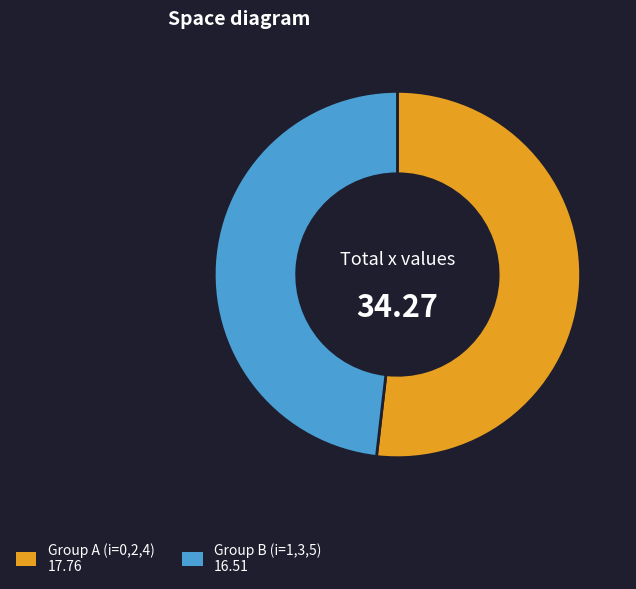

Is there any slice that represents more than half of the pie?

Yes